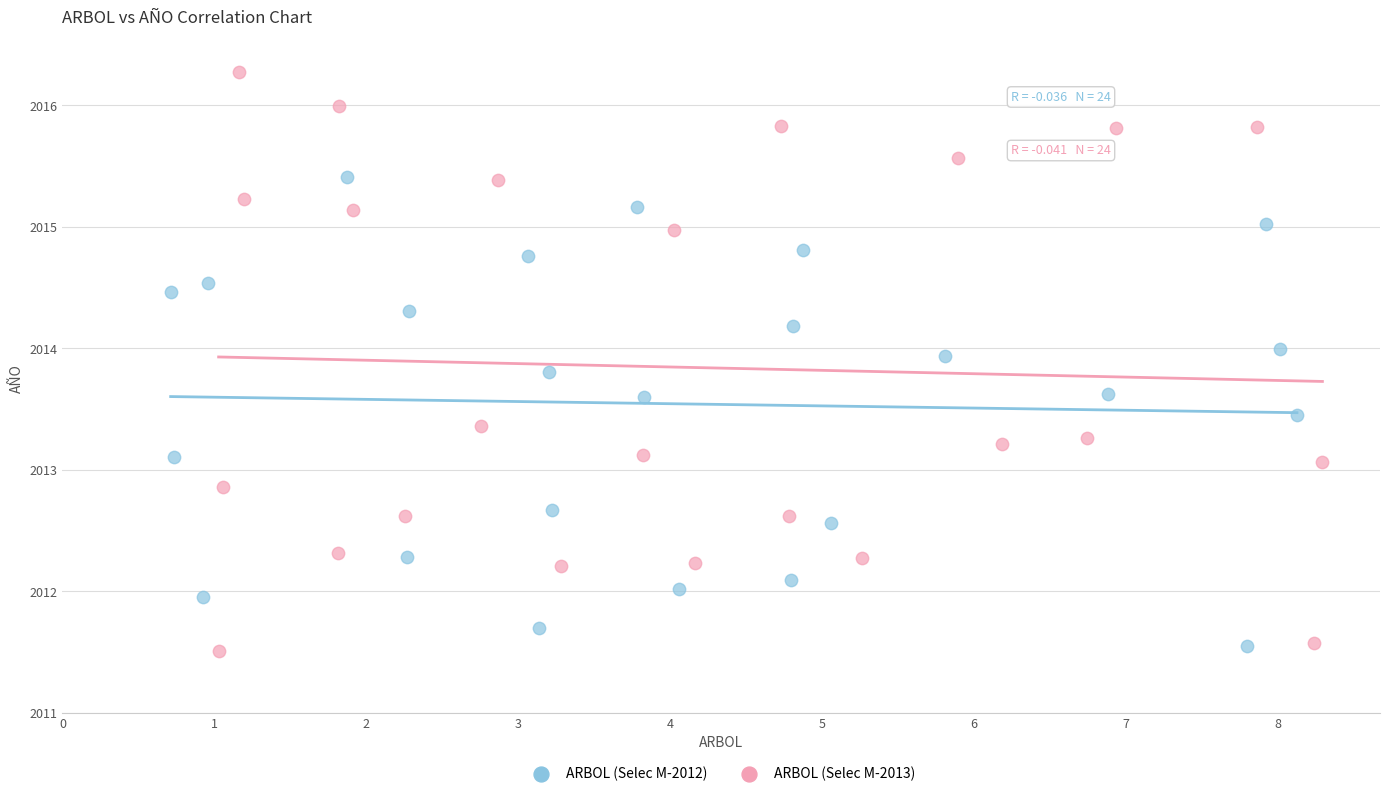

Which series reaches the maximum Y coordinate?

ARBOL (Selec M-2013)